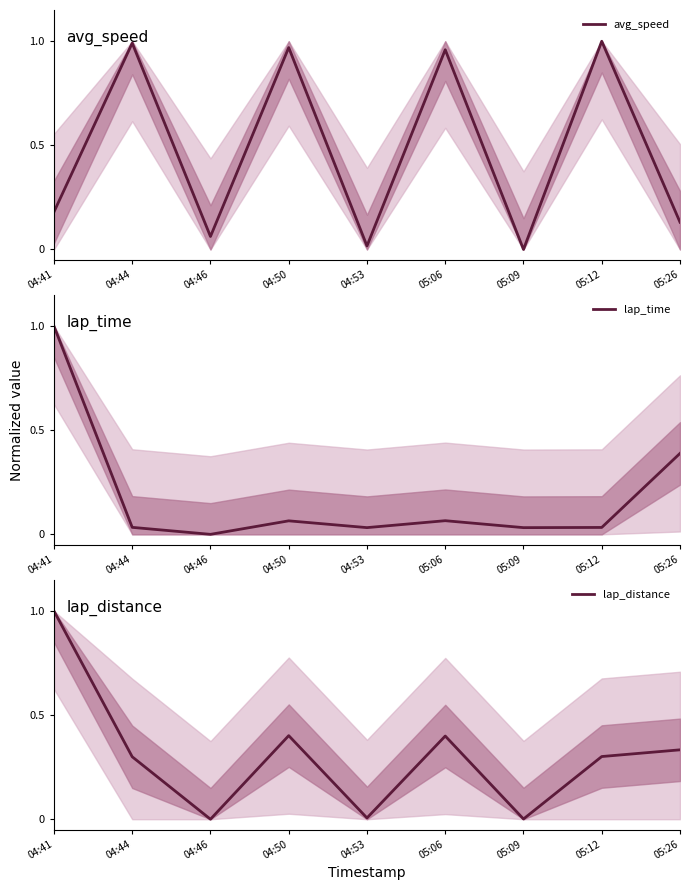

Reading left to right, extract all data points from this chart.

avg_speed: 0.2	1.0	0.1	1.0	0.0	1.0	0.0	1.0	0.1
lap_time: 1.0	0.0	0.0	0.1	0.0	0.1	0.0	0.0	0.4
lap_distance: 1.0	0.3	0.0	0.4	0.0	0.4	0.0	0.3	0.3